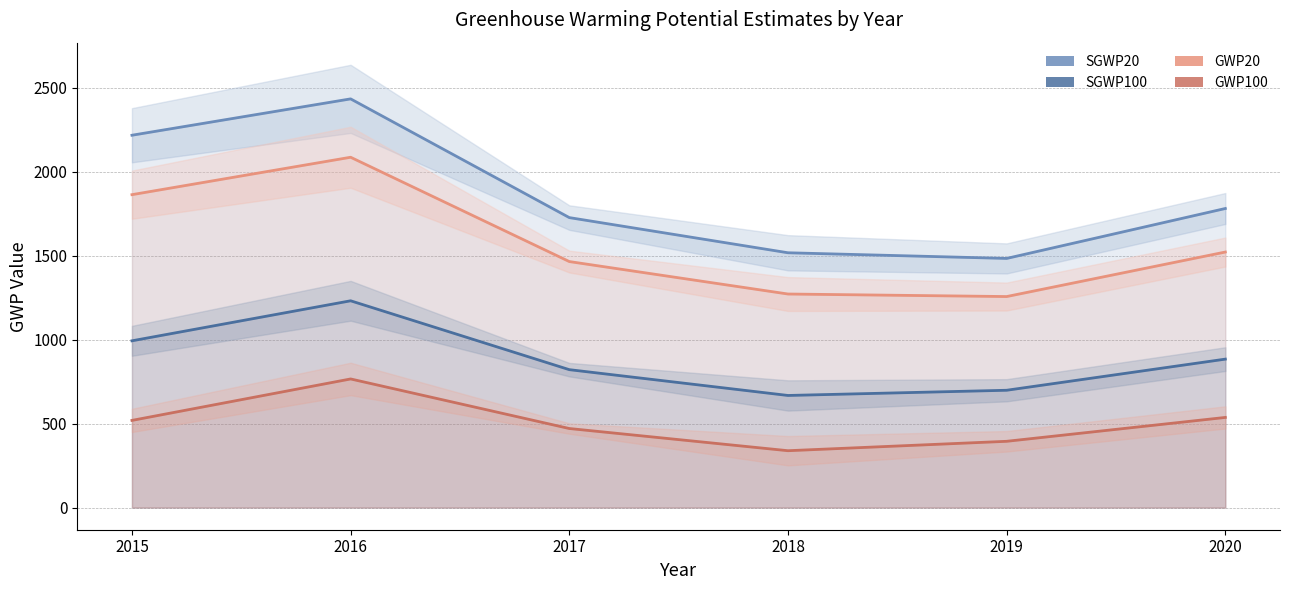

How many categories are shown in the chart?

6